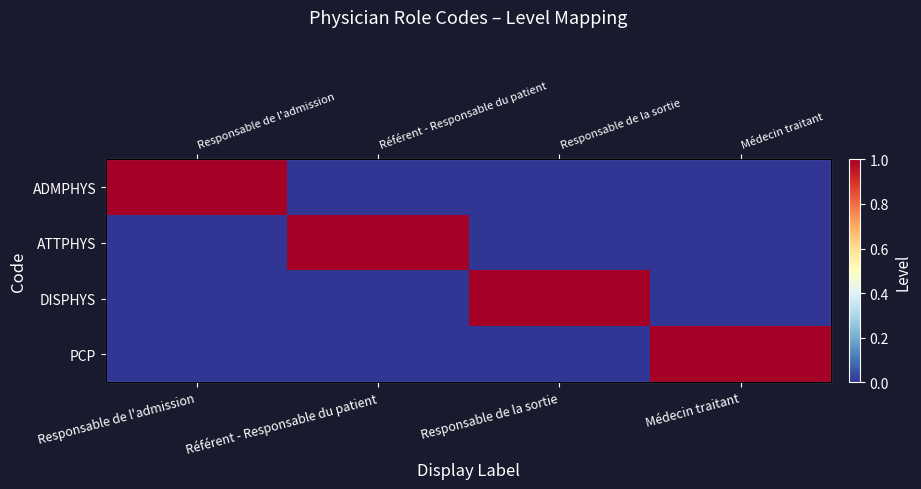

How many series are shown in this chart?

4